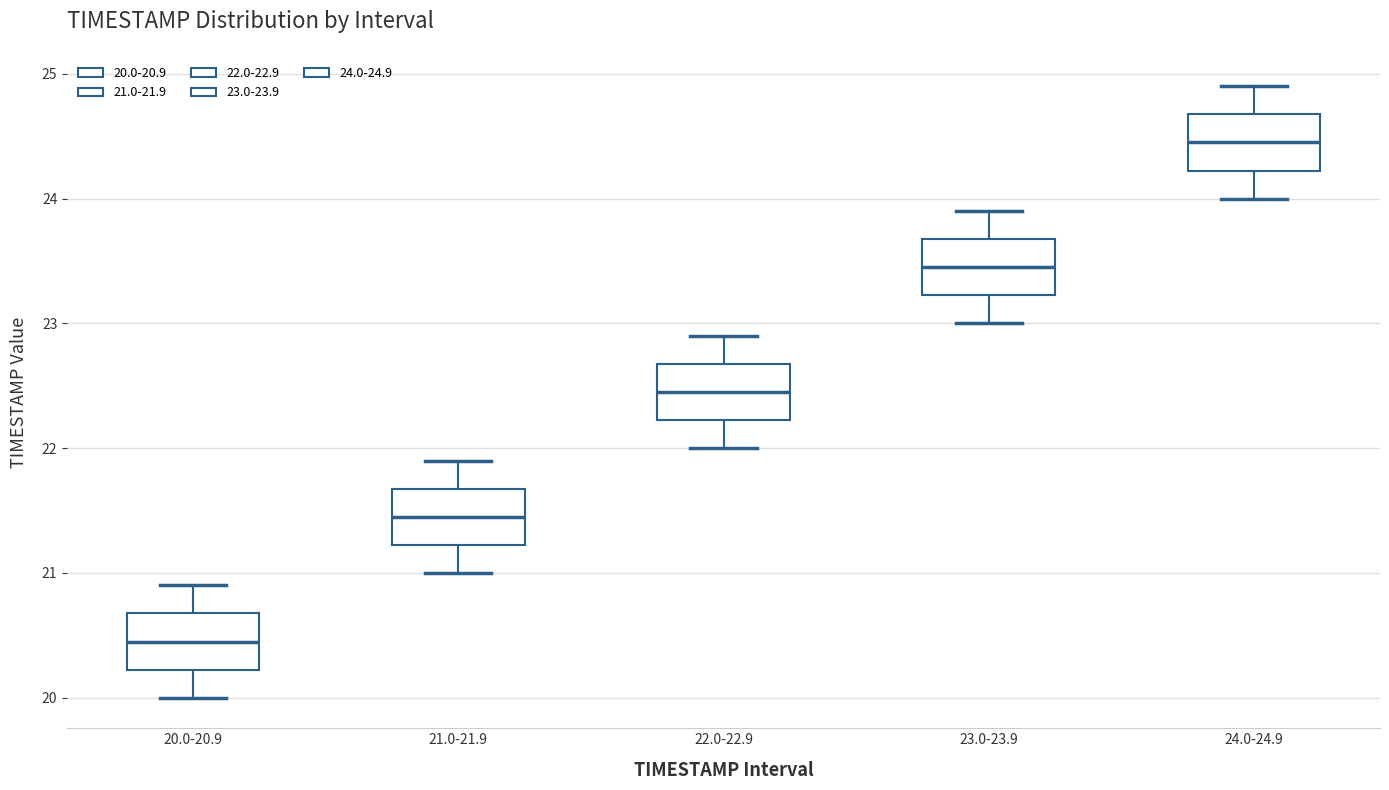

Reading left to right, read every box against the y-axis: the position of its median line, the range the box covers, and the ends of its whiskers. The values are not printed on the chart, so give them approximately, as read against the axis.

20.0-20.9: median 20.5, box 20.2 to 20.7, whiskers 20.0 to 20.9
21.0-21.9: median 21.5, box 21.2 to 21.7, whiskers 21.0 to 21.9
22.0-22.9: median 22.5, box 22.2 to 22.7, whiskers 22.0 to 22.9
23.0-23.9: median 23.5, box 23.2 to 23.7, whiskers 23.0 to 23.9
24.0-24.9: median 24.5, box 24.2 to 24.7, whiskers 24.0 to 24.9